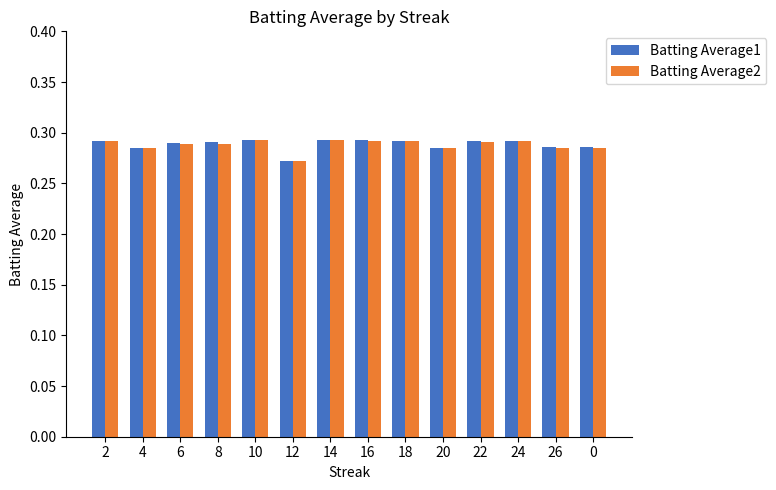

Which category has the lowest value across all series?

12